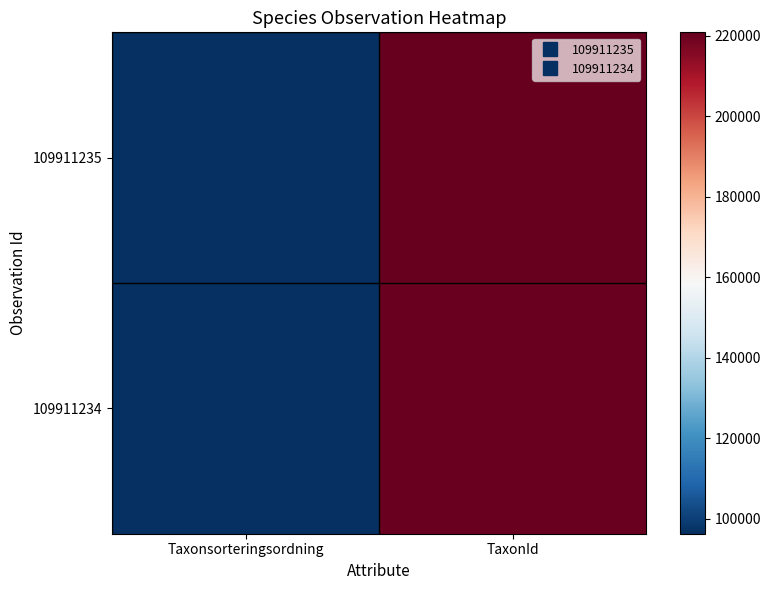

Reading left to right, list all the values displayed in this chart.

109911235: Taxonsorteringsordning=96334	TaxonId=220787
109911234: Taxonsorteringsordning=96237	TaxonId=220093